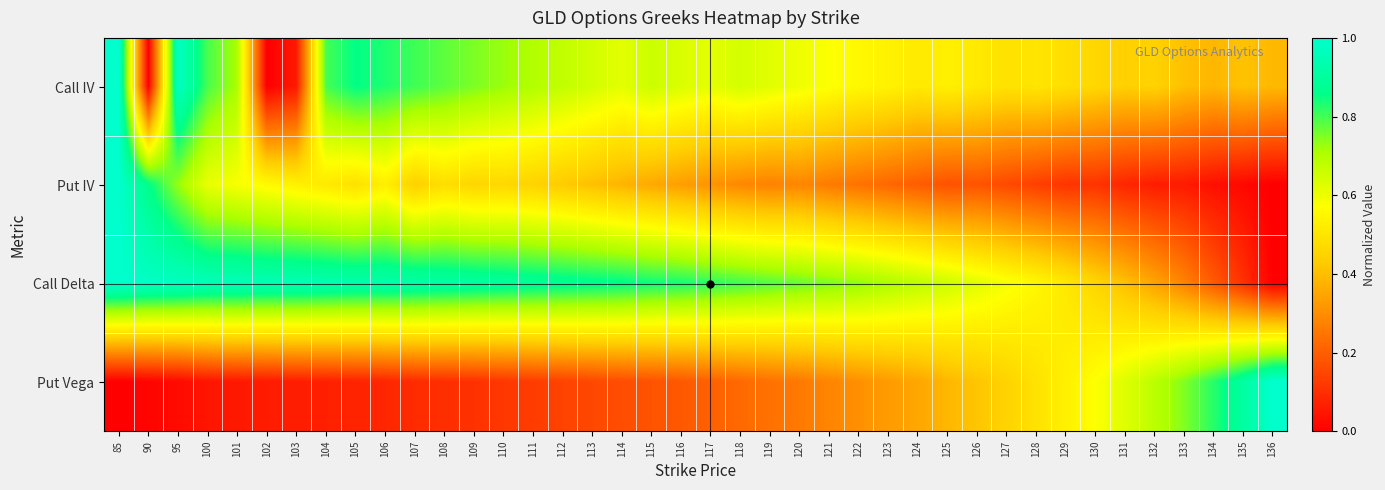

At 114, list the series in order from smallest to largest.

Put Vega, Put IV, Call IV, Call Delta